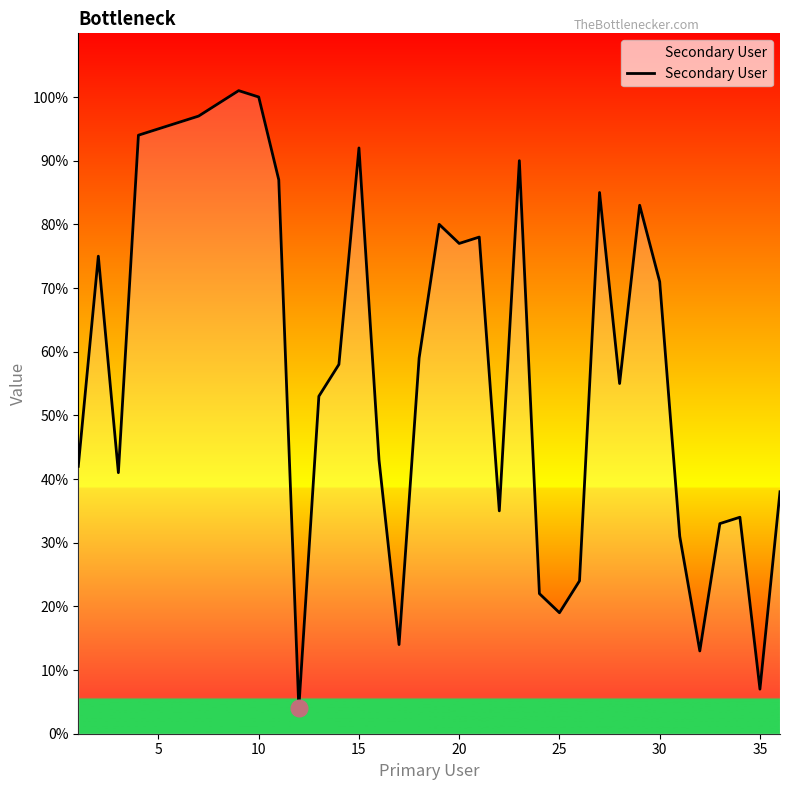

What is the difference between the maximum and minimum values?

97